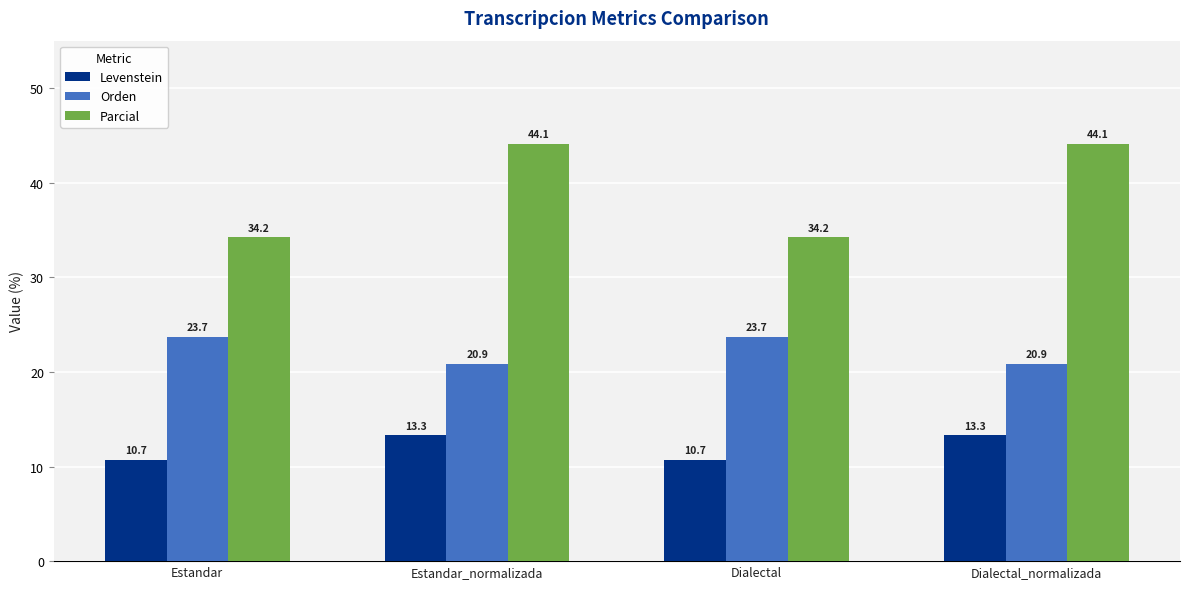

Reading right to left, what are all the values shown in this chart?

Levenstein: 13.3	10.7	13.3	10.7
Orden: 20.9	23.7	20.9	23.7
Parcial: 44.1	34.2	44.1	34.2